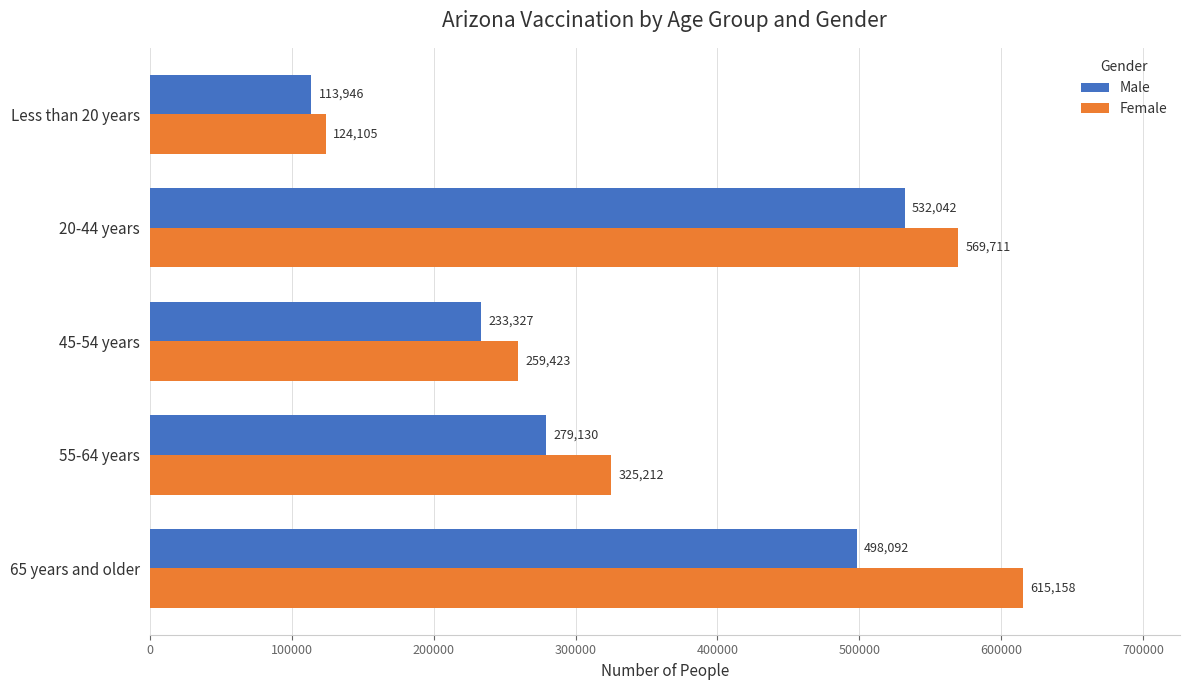

Which series has the largest total across all categories?

Female